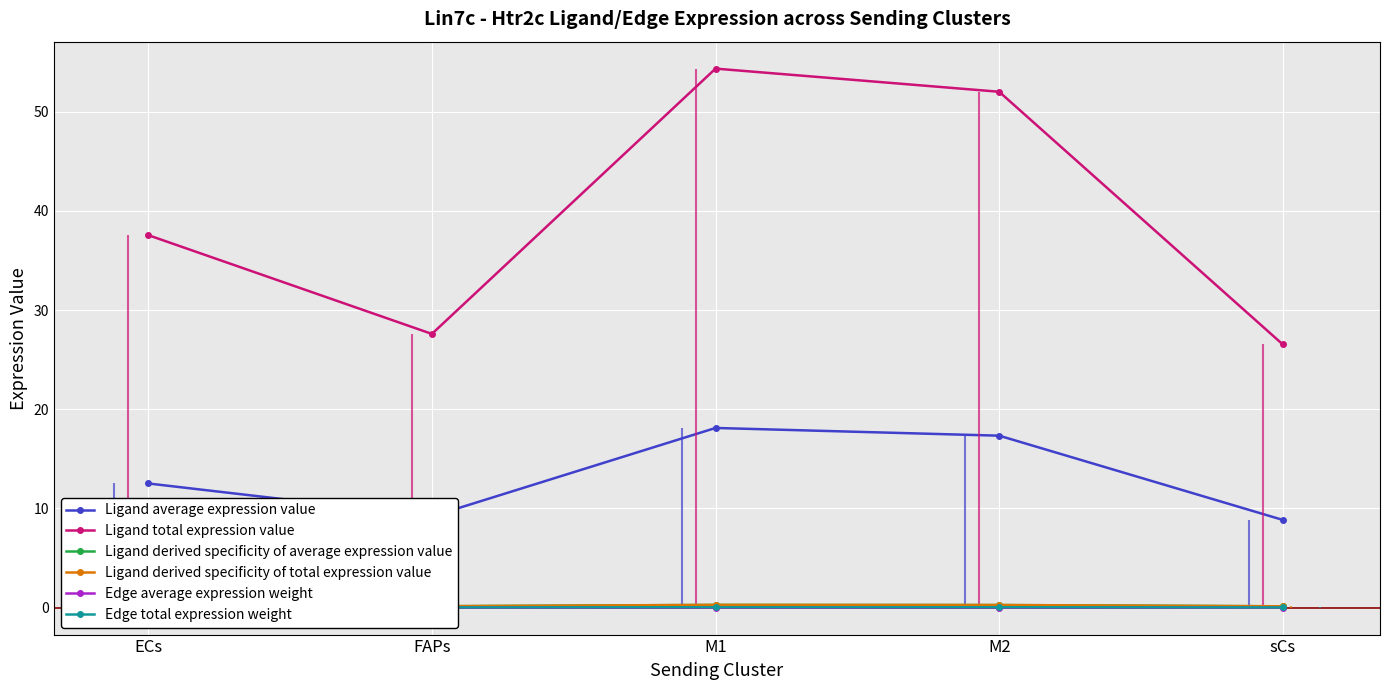

At how many categories does at least one series exceed 18?

5